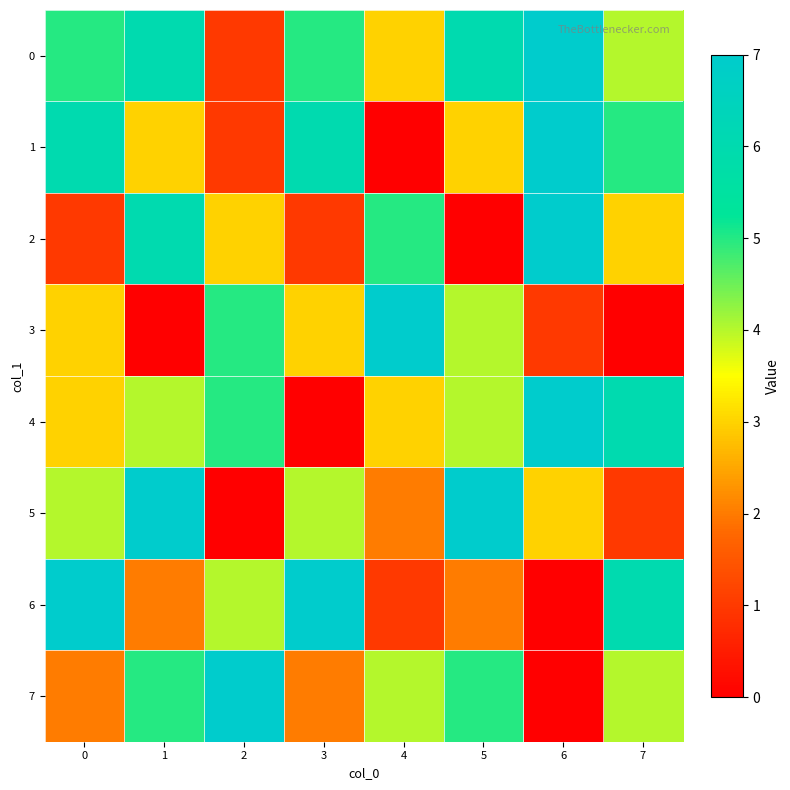

At how many categories does at least one series exceed 2?

8